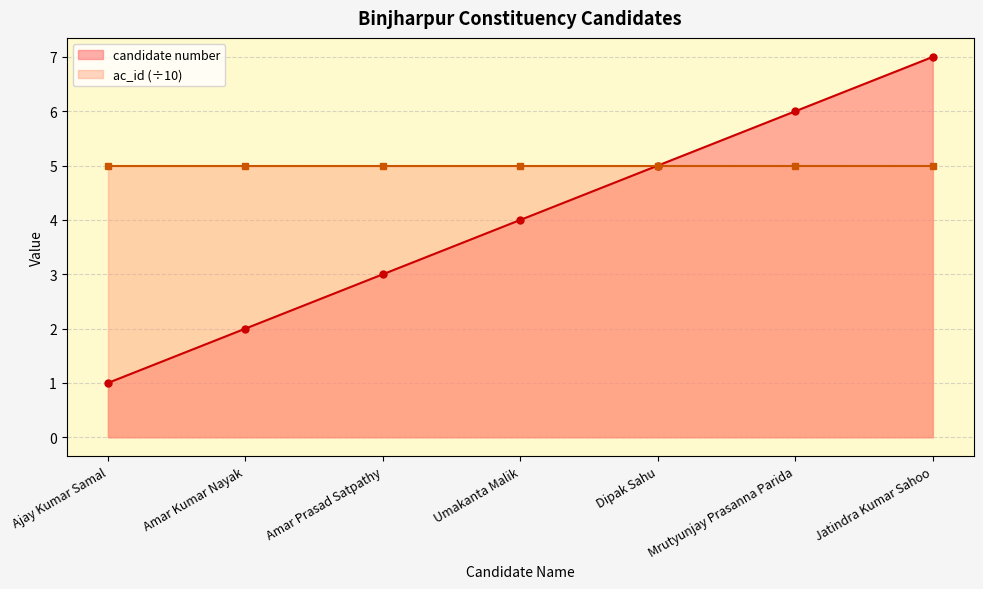

True or false: candidate number has more than 2 points higher than both neighbors.

False